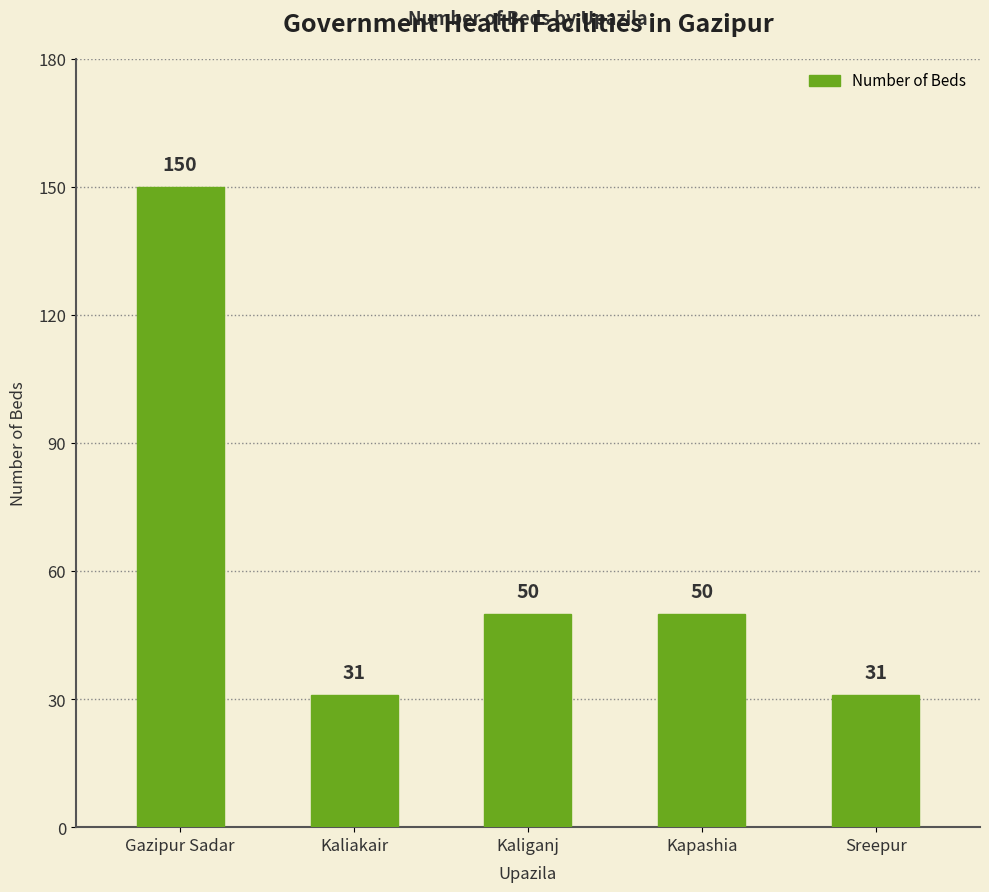

What is the smallest value displayed?

31